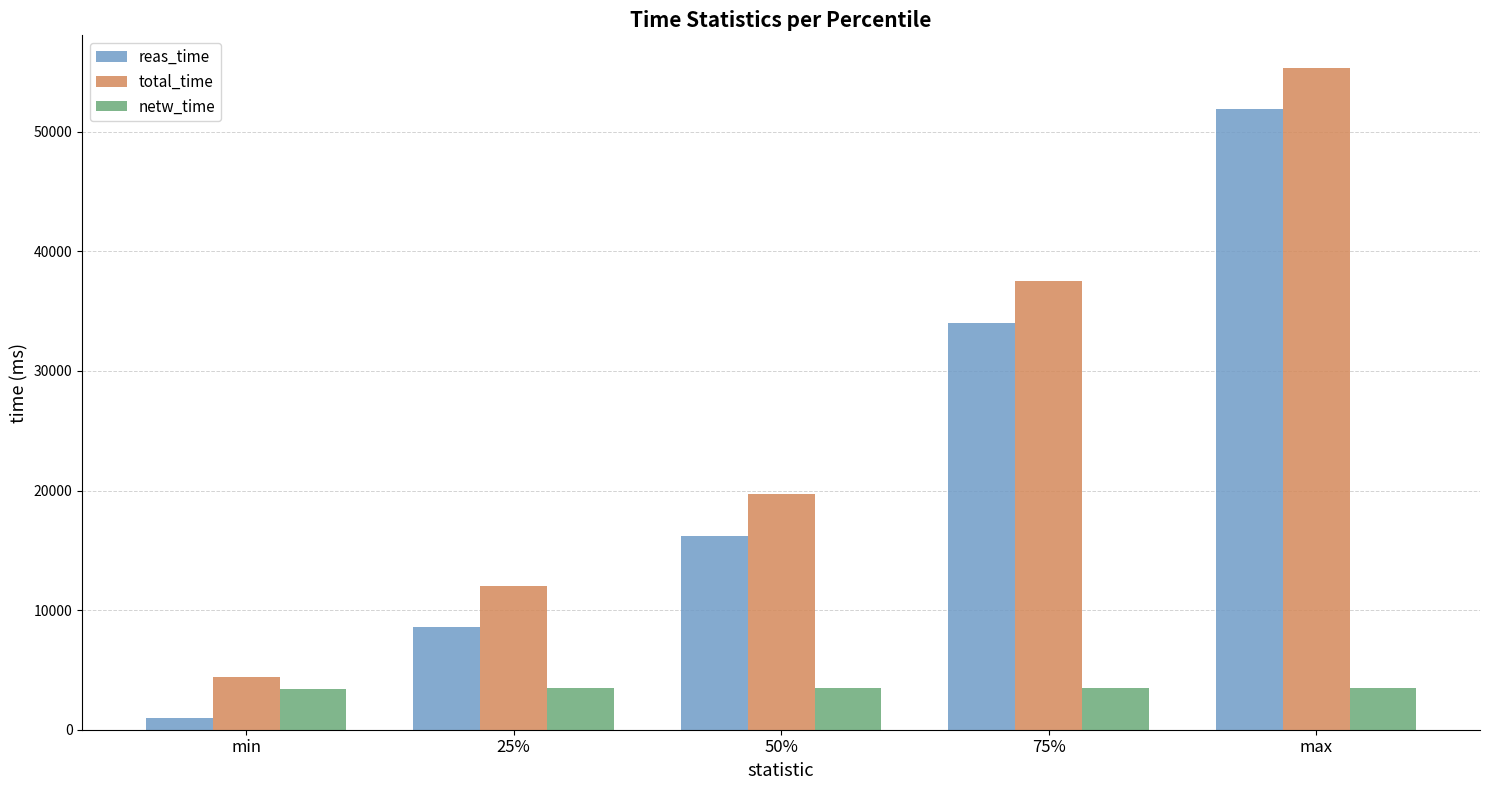

Is the value of reas_time at 50% greater than the value of total_time at 75%?

No